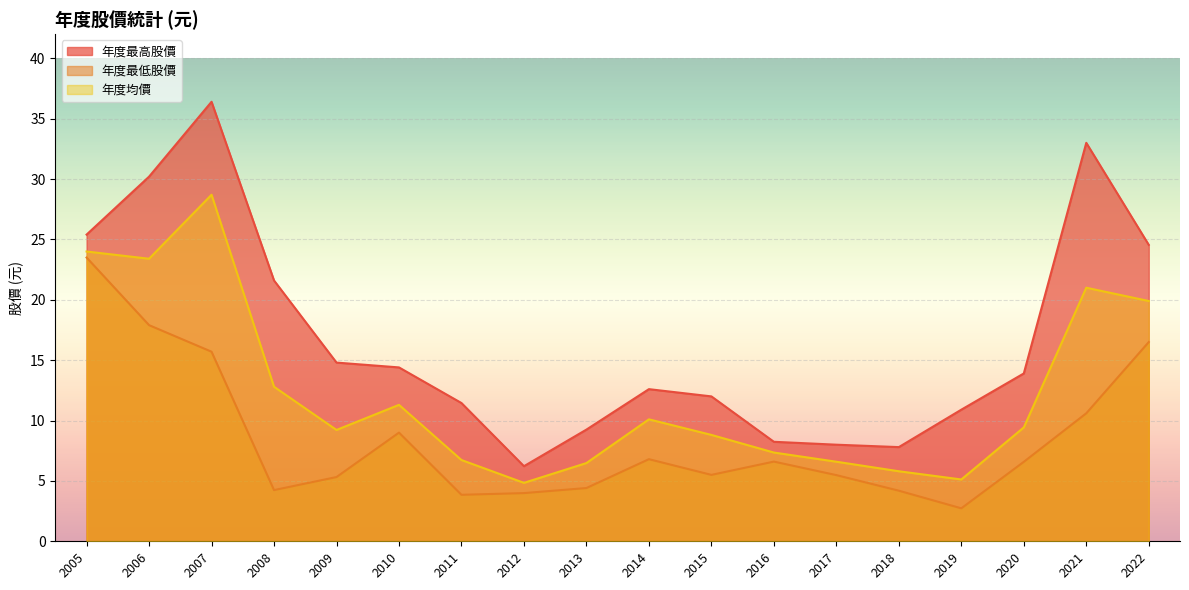

What is the difference between the second highest and second lowest values in the 年度最高股價 series?

25.2